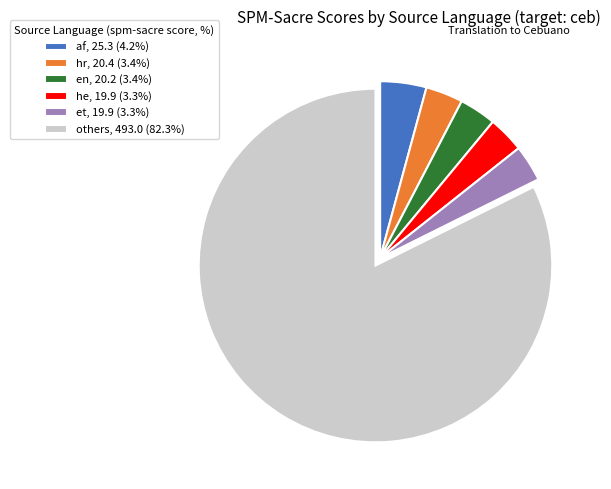

Approximately how many times larger is the value at en, 20.2 (3.4%) compared to af, 25.3 (4.2%)?

0.8